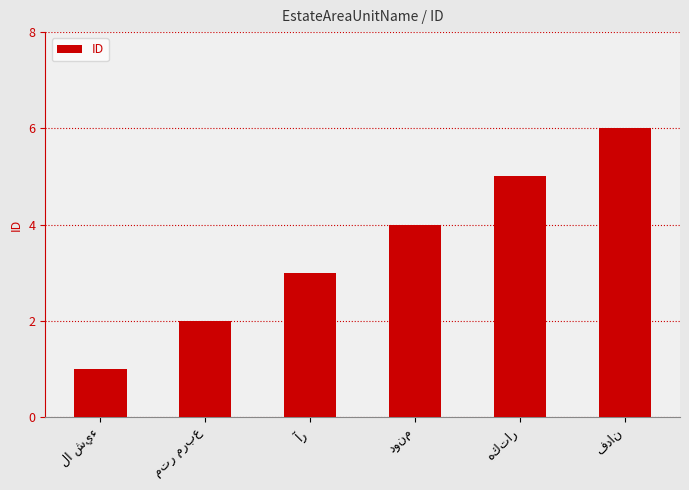

What is the difference between the second highest and minimum values?

4